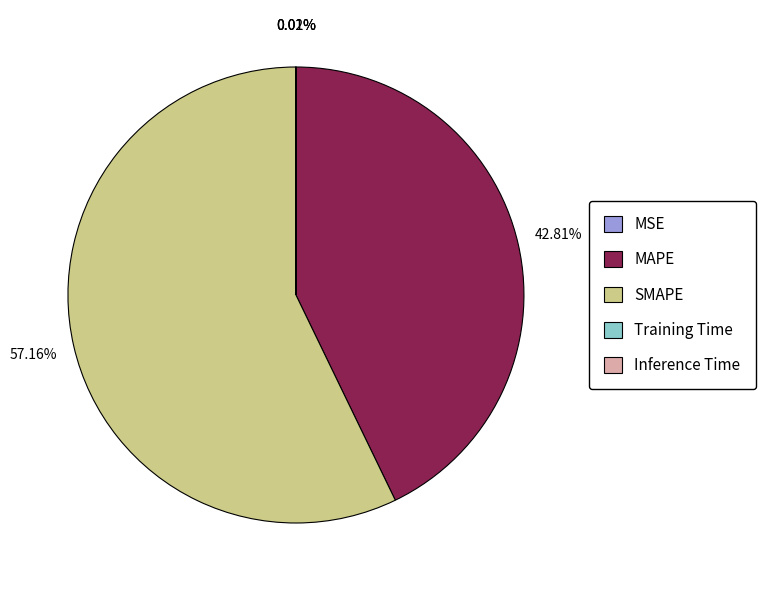

The MAPE slice represents 29% of the pie. True or false?

False